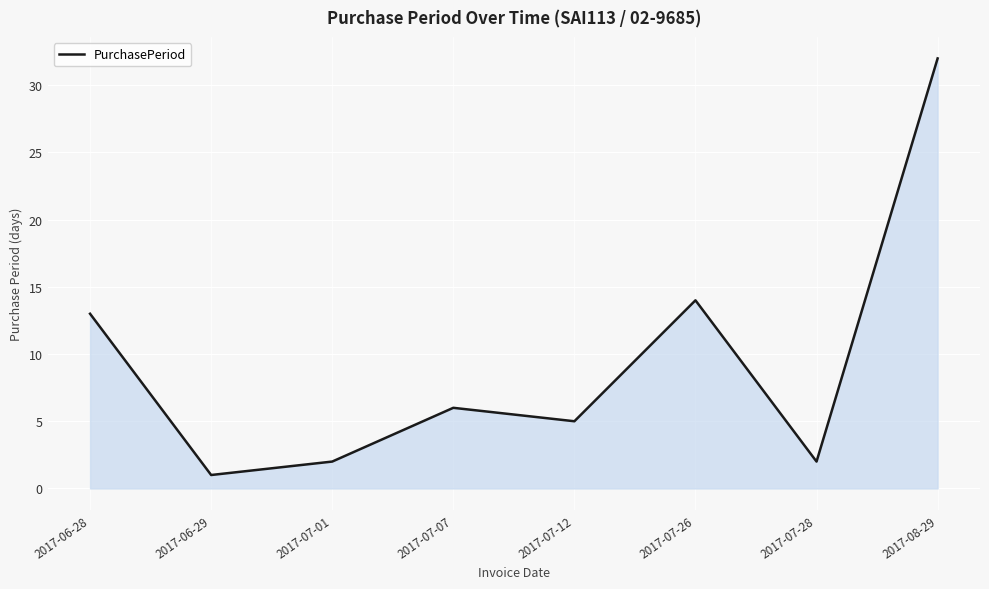

What is the minimum value shown in the chart?

1